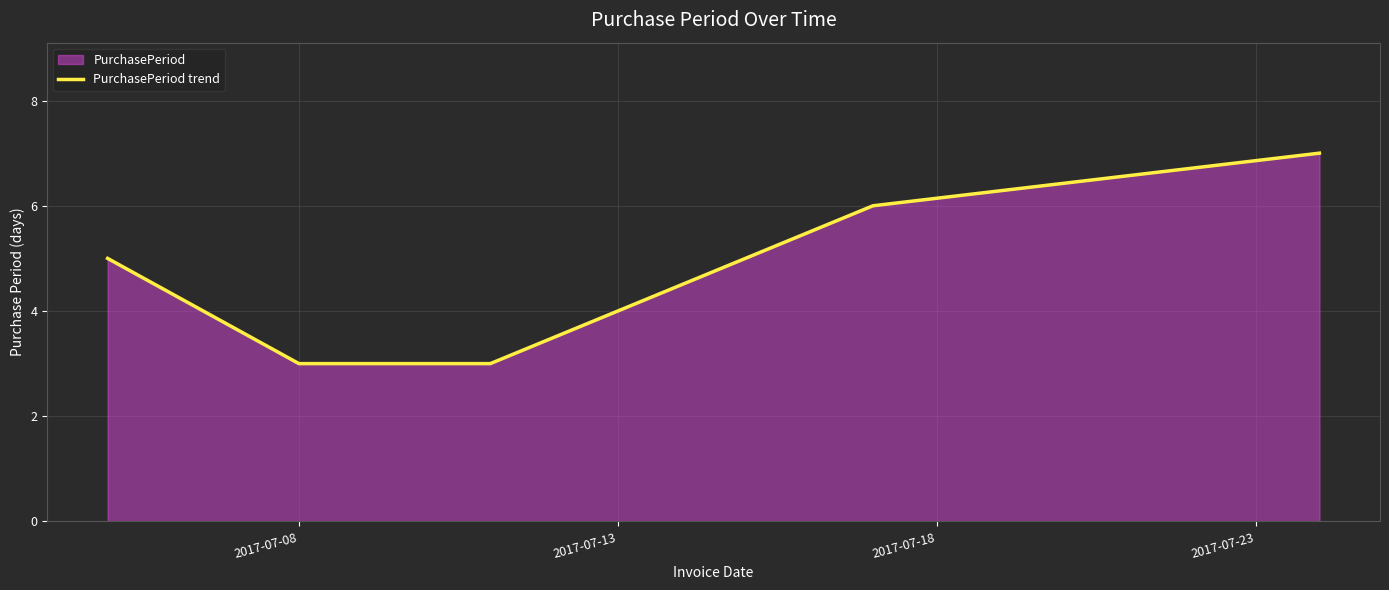

What is the difference between the maximum and minimum values?

4